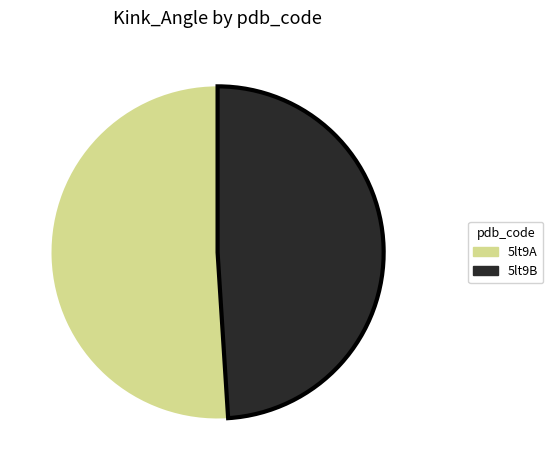

Between 5lt9A and 5lt9B, which is larger?

5lt9A